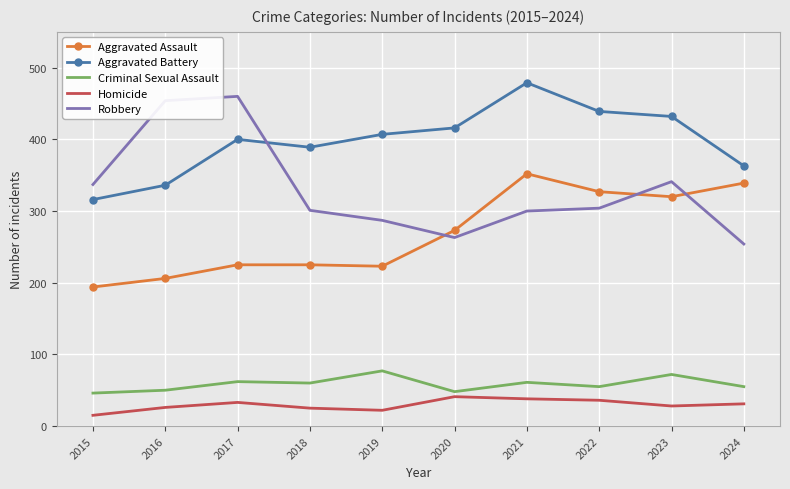

Which series changed the most between 2015 and 2022?

Aggravated Assault